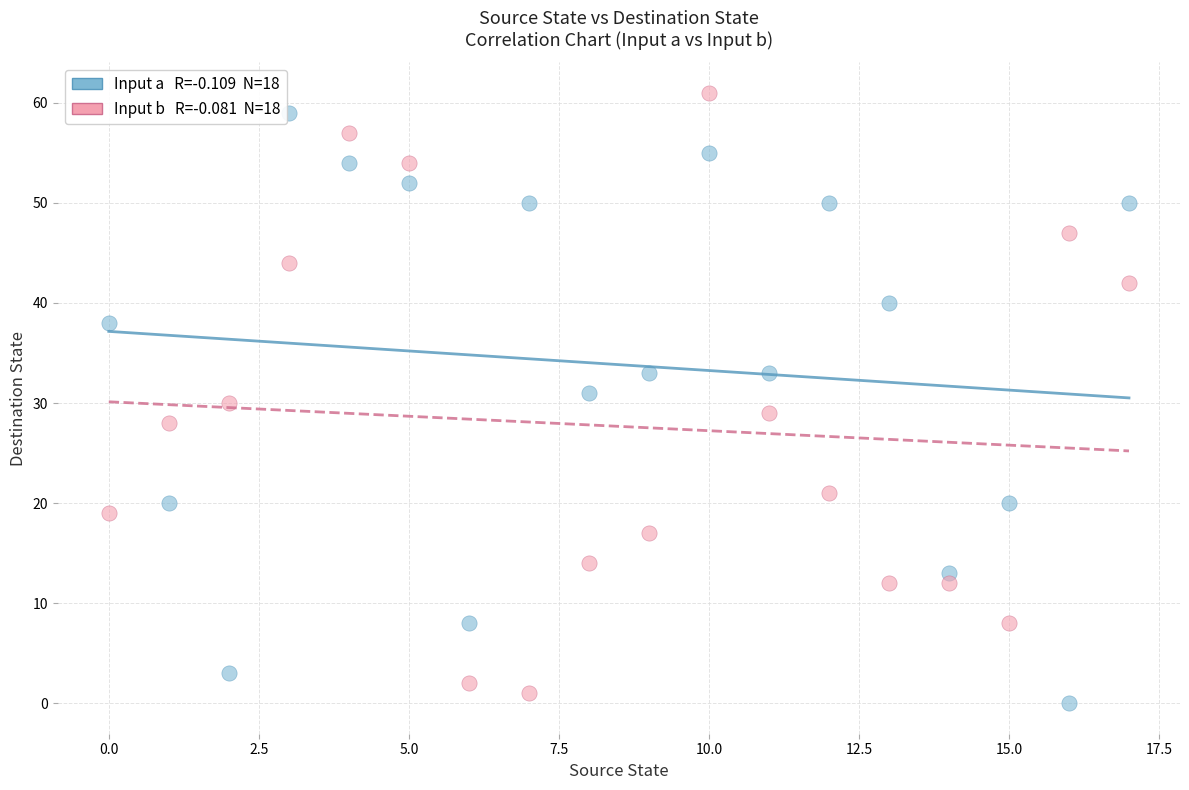

Across all data points, what is the range of Y values (max minus min)?

61